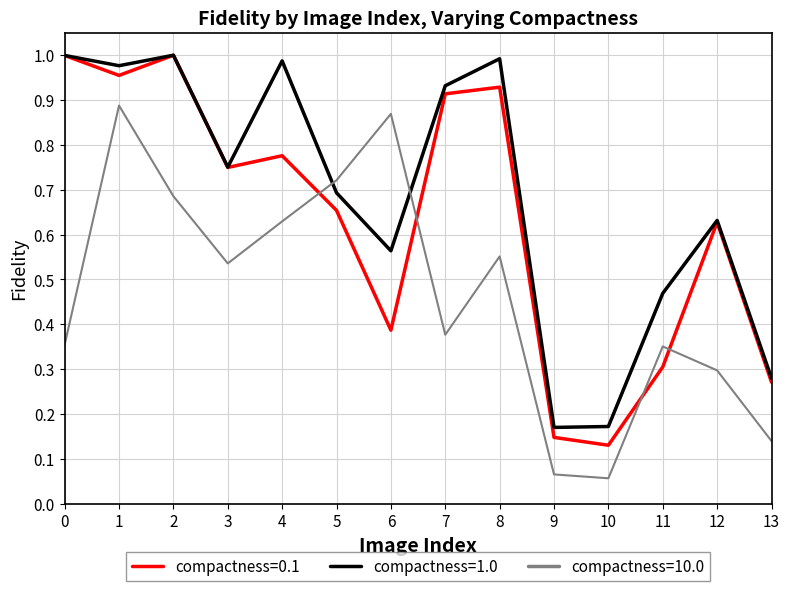

Which series changed the most between 4 and 5?

compactness=1.0